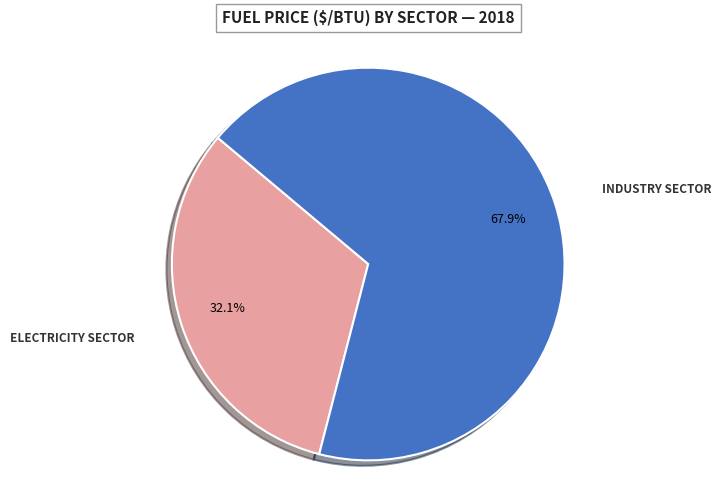

Is there any slice that represents more than half of the pie?

Yes